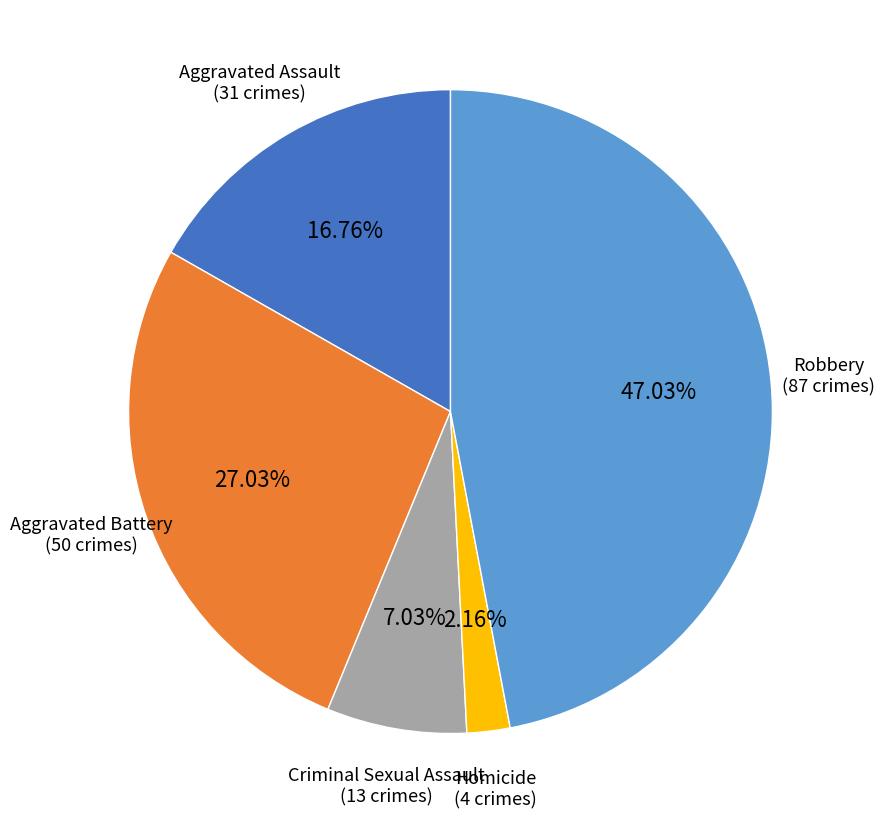

Rank the categories by value from highest to lowest.

Robbery, Aggravated Battery, Aggravated Assault, Criminal Sexual Assault, Homicide